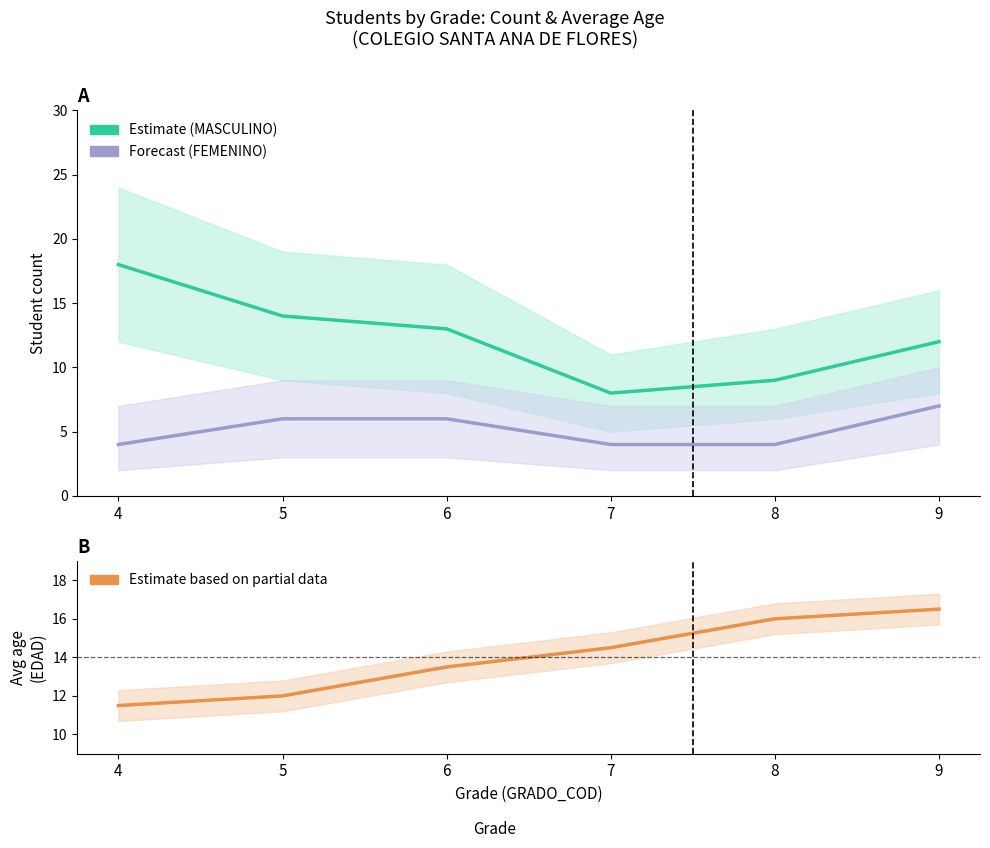

List the labels in order of MASCULINO value, smallest first.

7, 8, 9, 6, 5, 4